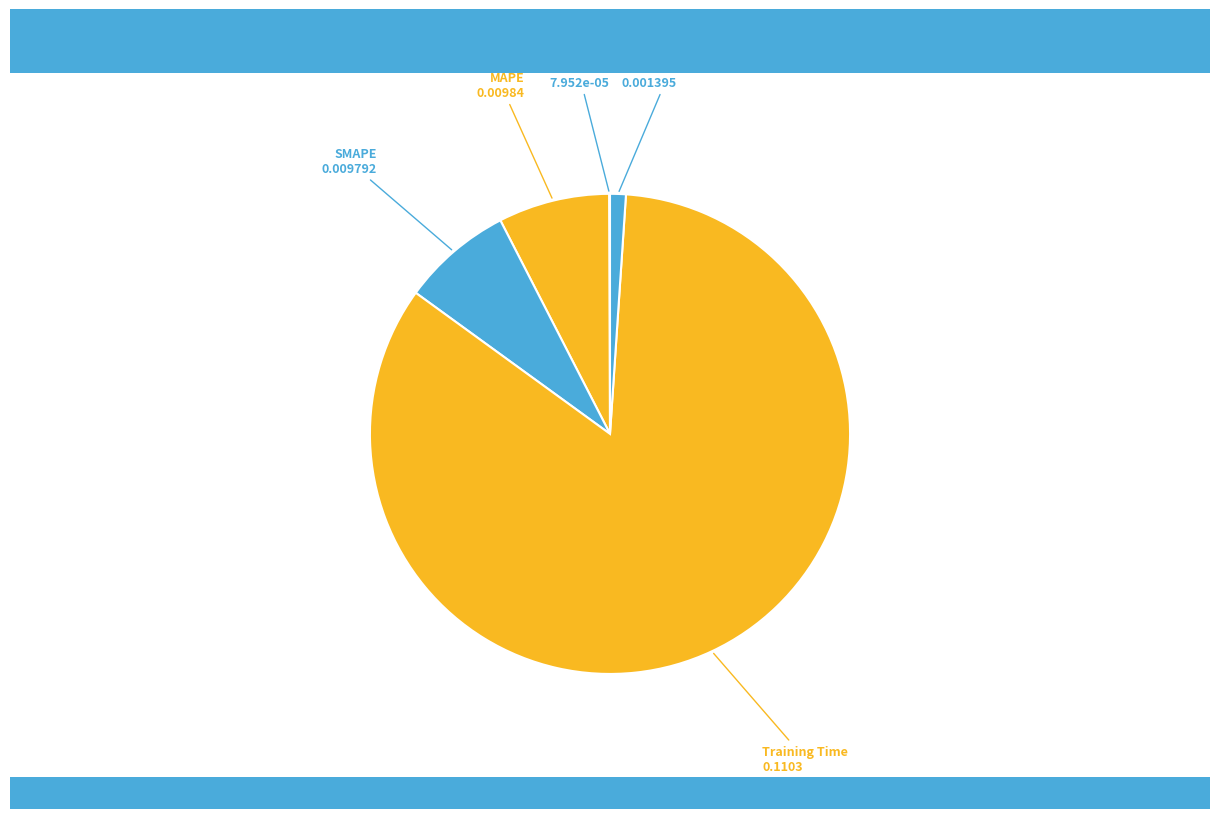

Is the sum of Training Time and MAPE greater than half?

Yes